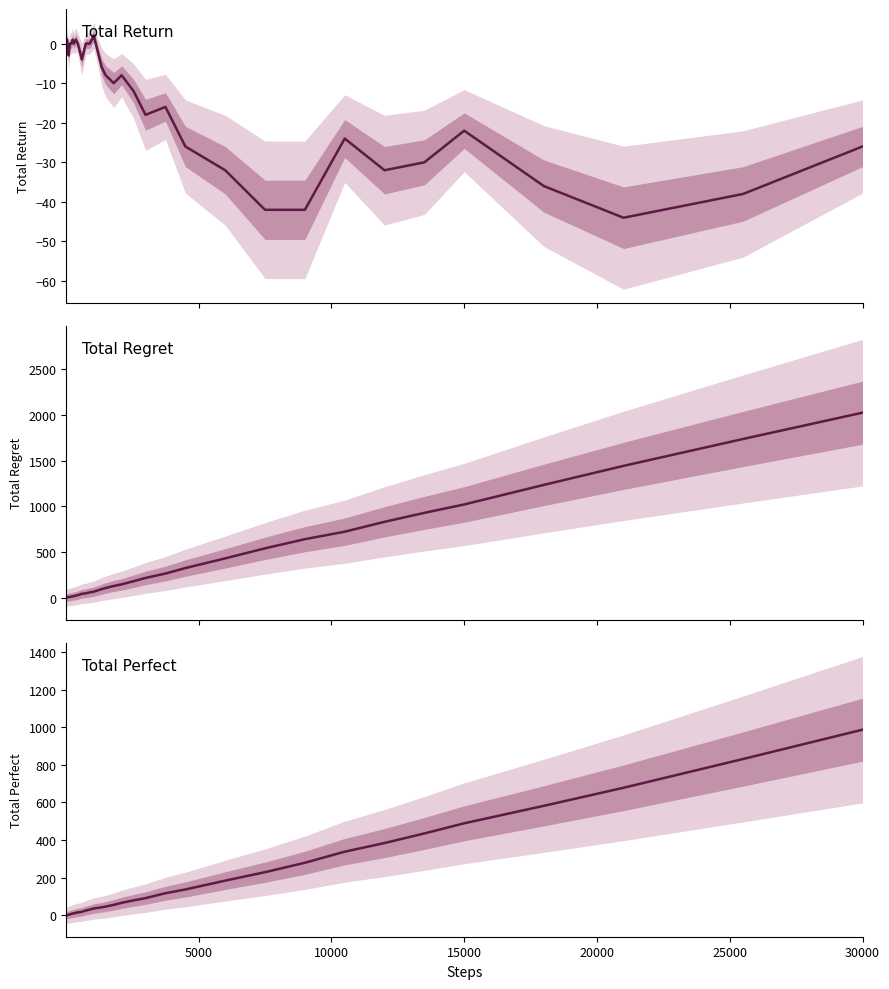

Reading right to left, list all the values displayed in this chart.

total_return: -26	-38	-44	-36	-22	-30	-32	-24	-42	-42	-32	-26	-16	-18	-12	-8	-10	-8	-6	-2	2	0	0	-4	0	1	0	1	0	0	0	-1	-2	-3	-2	-1	0	1	0	1
total_regret: 2026	1738	1444	1236	1022	930	832	724	642	542	432	326	266	218	182	148	130	108	96	82	68	60	50	44	30	24	20	16	14	12	10	10	10	10	8	6	4	2	2	0
total_perfect: 987	831	678	582	489	435	384	338	279	229	184	137	117	91	79	66	55	46	42	39	36	30	25	18	15	13	10	9	7	6	5	4	3	2	2	2	2	2	1	1